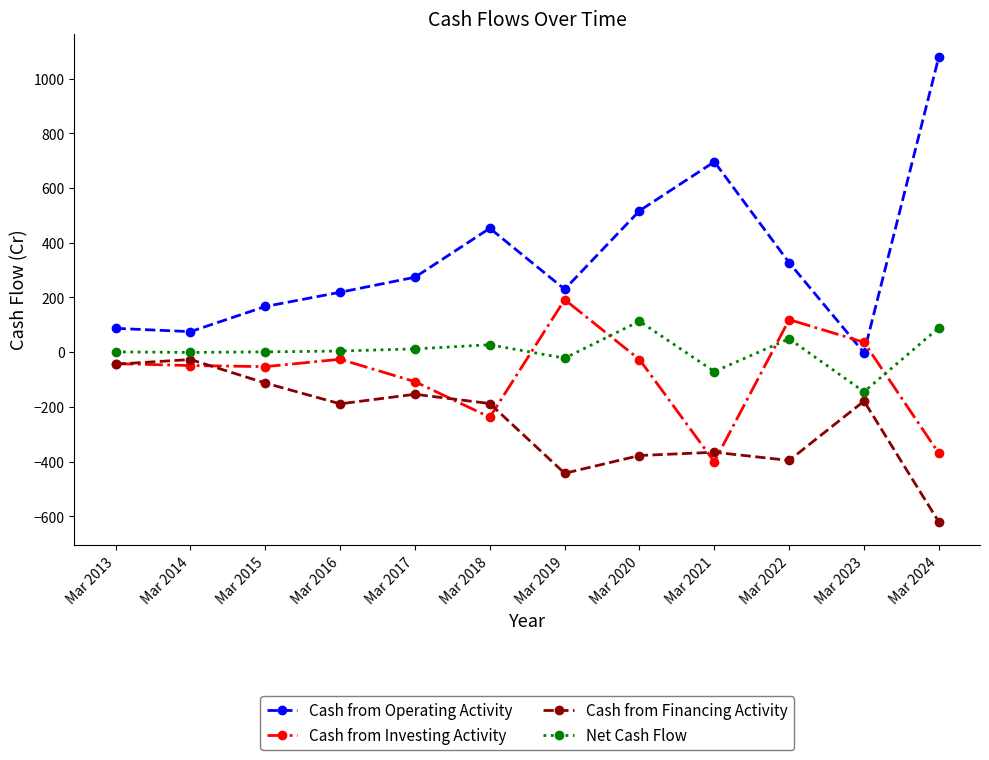

How many values in the Cash from Financing Activity series are below -188?

6